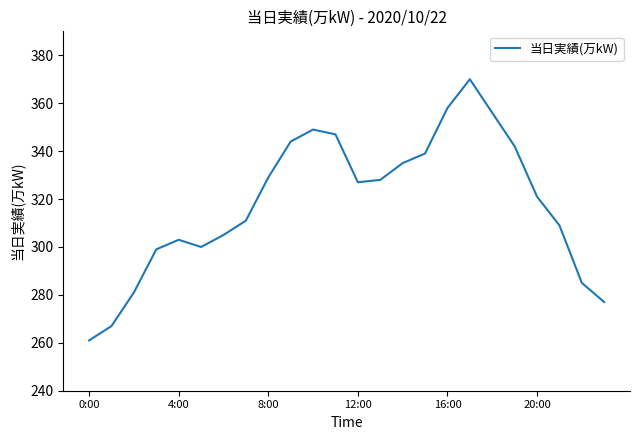

Is this an area chart (filled region under the line)?

No